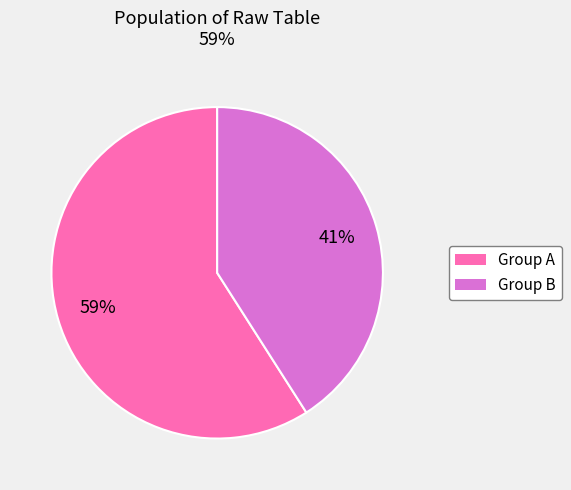

To the nearest percent, what is the difference between the largest and smallest slice percentages?

18%